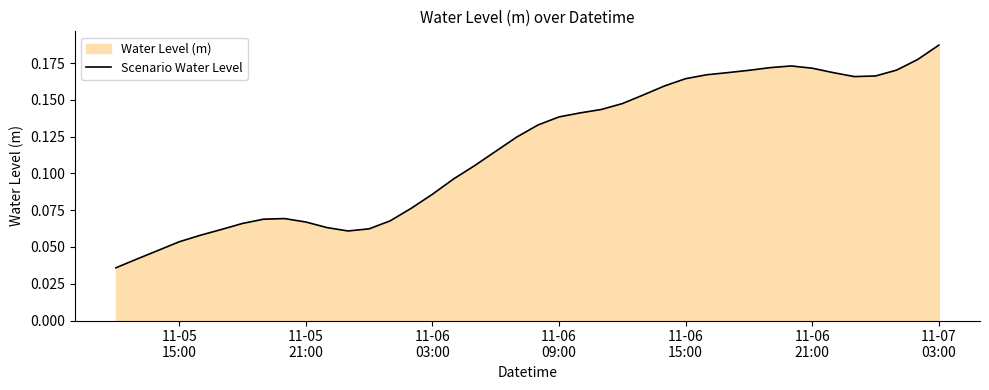

Count the number of data series in this chart.

1